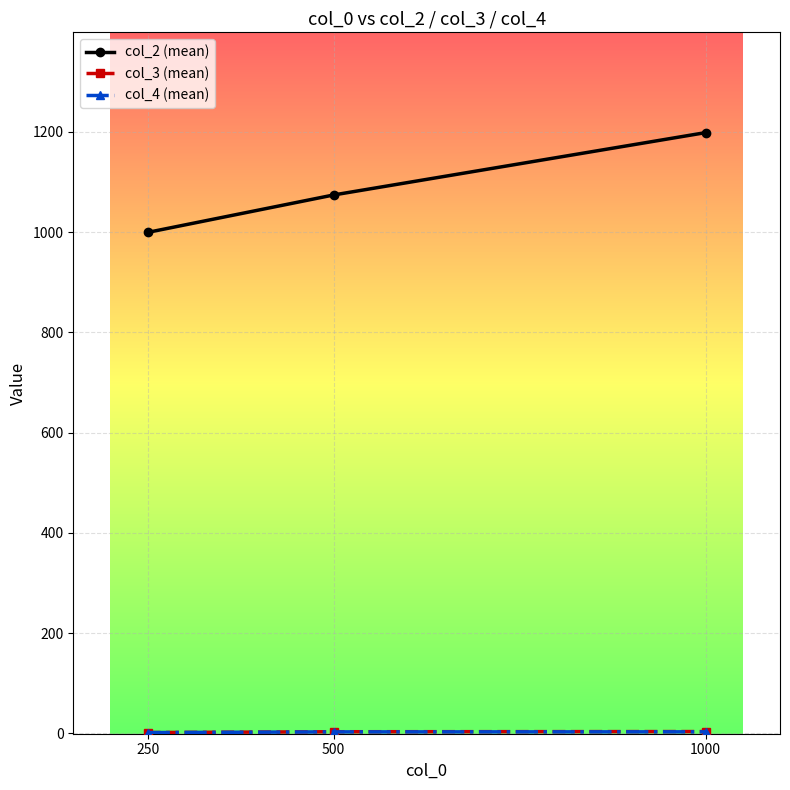

Is it true that col_2 (mean) equals 1198.3 at 1000?

True